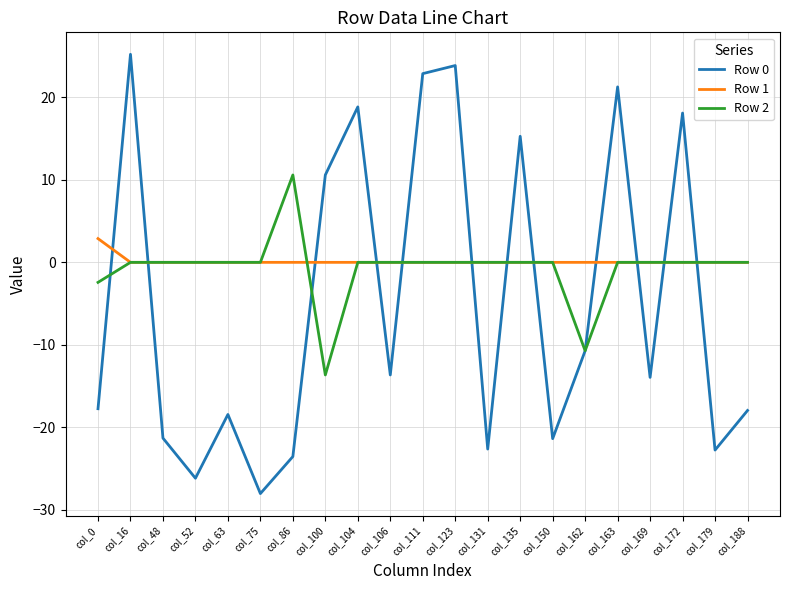

Which series has the largest range (max minus min)?

Row 0